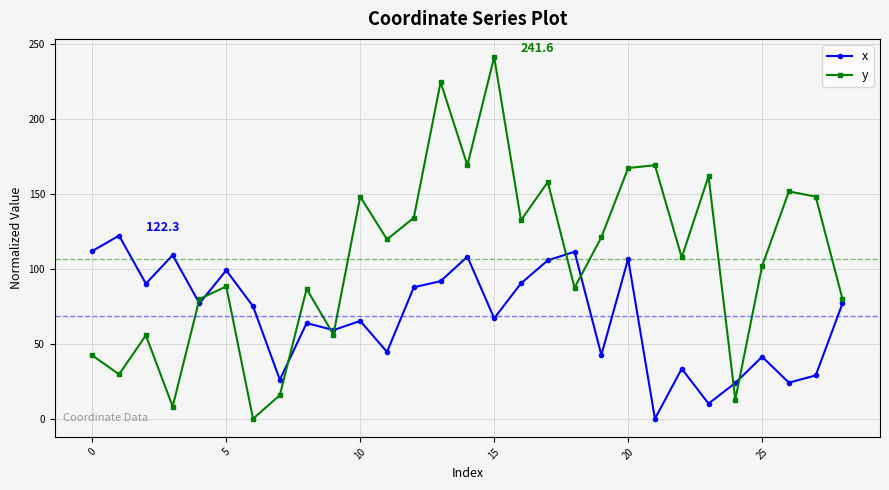

What is the sum of all x values?

1995.5